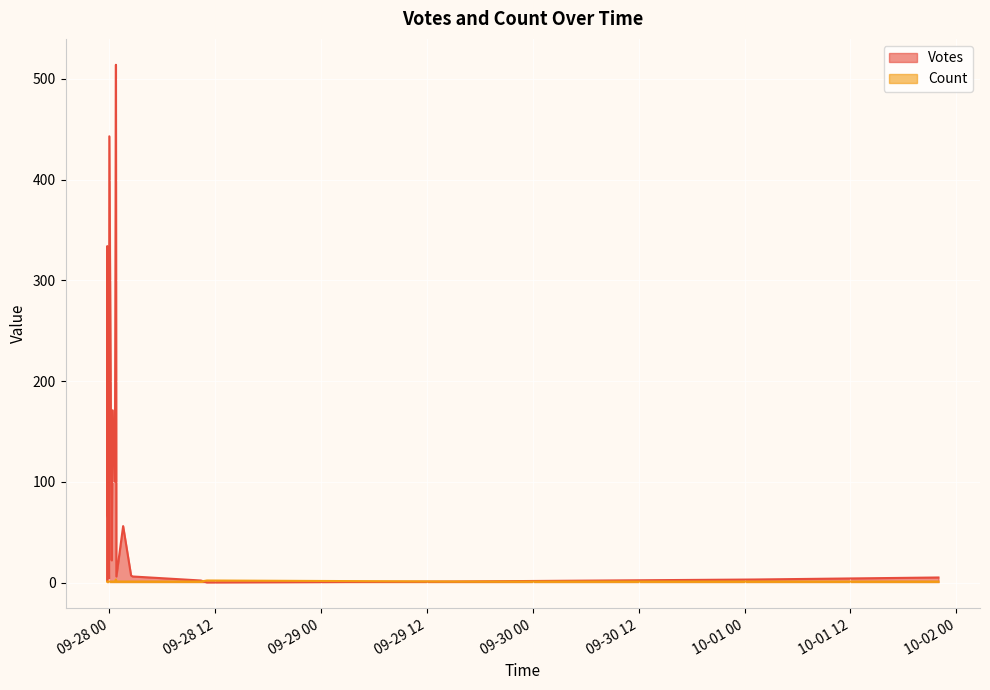

What is the sum of the Votes values at 2019-09-27 23:46 and 2019-09-28 01:34?

390